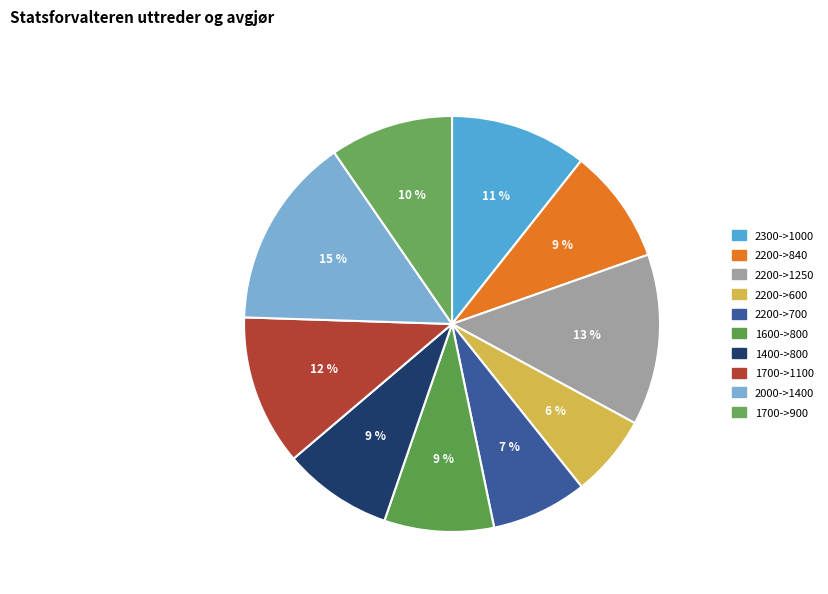

Does 2000->1400 account for over 50% of the chart?

No